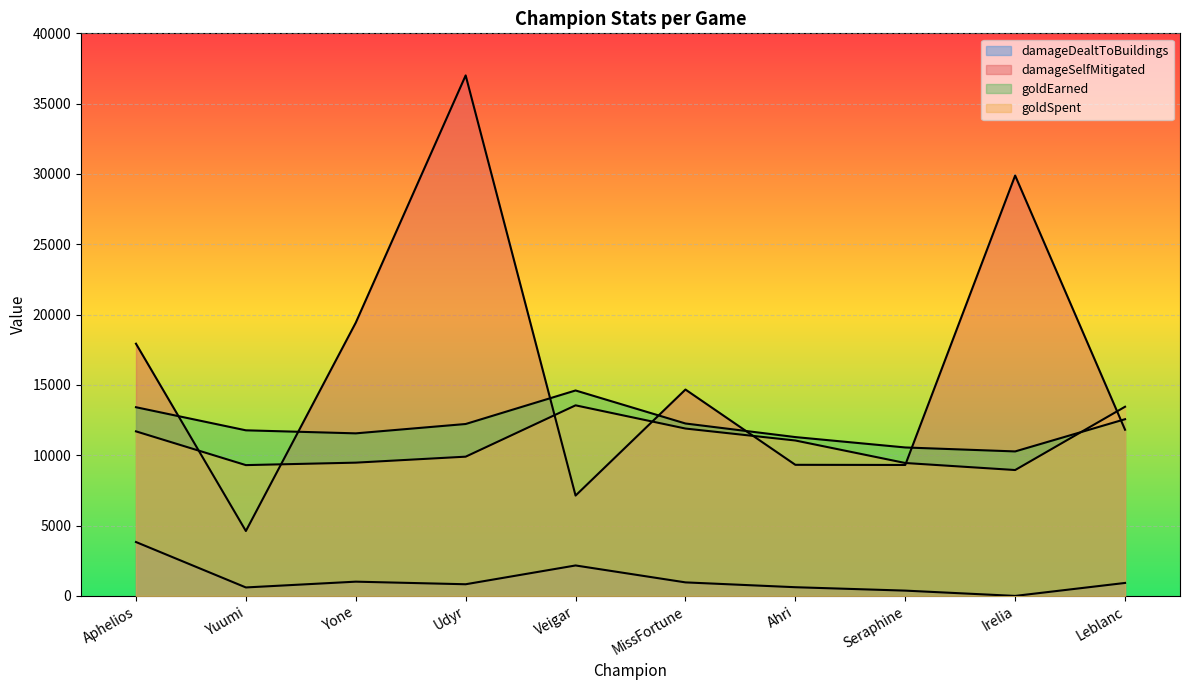

Does the chart display data point markers on the line(s)?

No